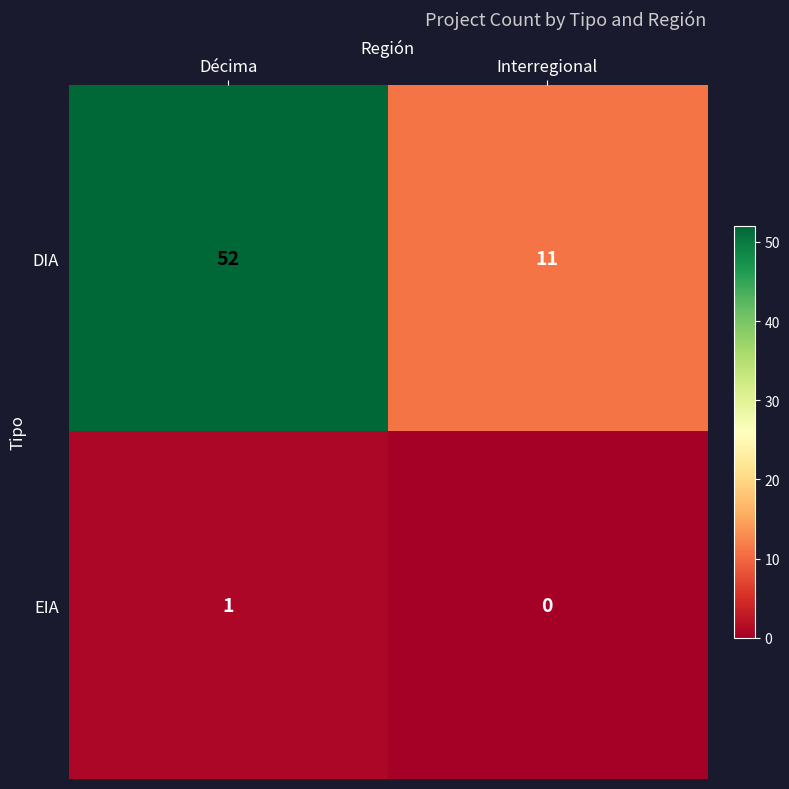

Which series has the largest total across all categories?

DIA